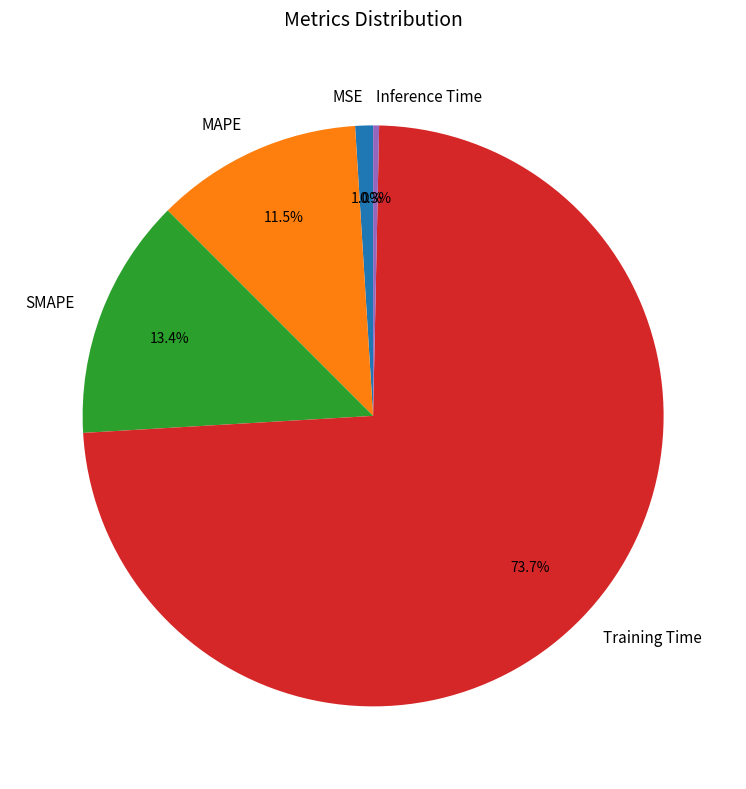

To the nearest percent, what is the difference between the largest and smallest slice percentages?

73%